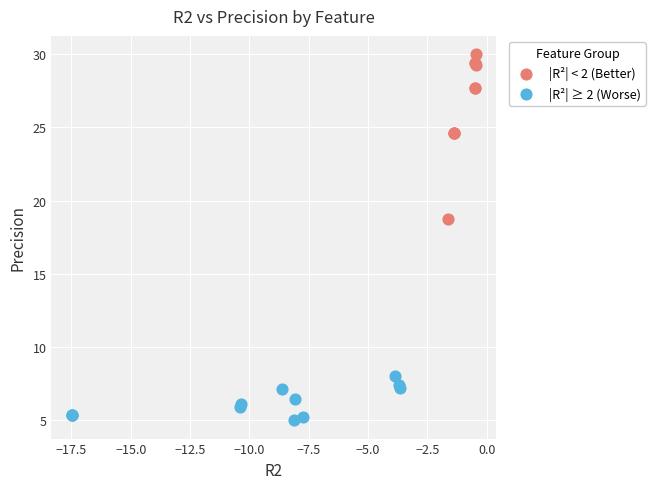

Which series contains the lowest Y value?

|R²| ≥ 2 (Worse)